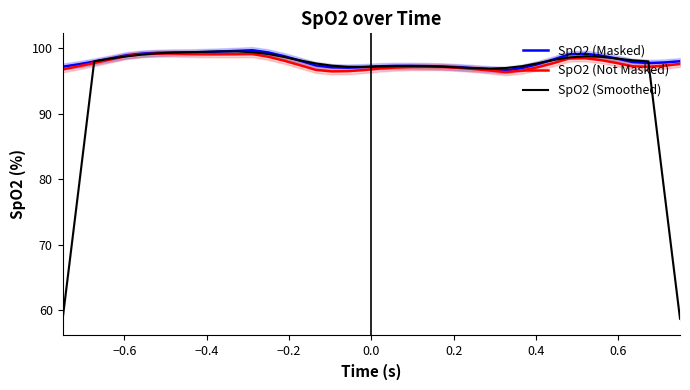

How many series are shown in this chart?

3